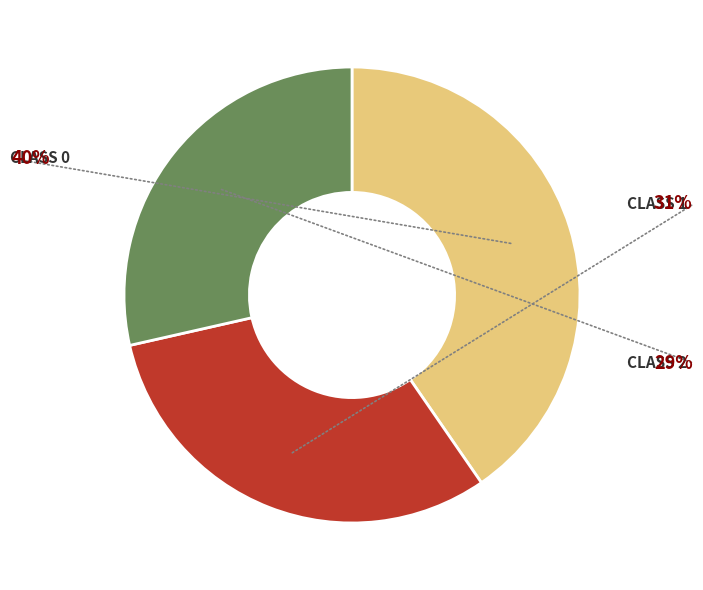

Does any single category account for the majority?

No